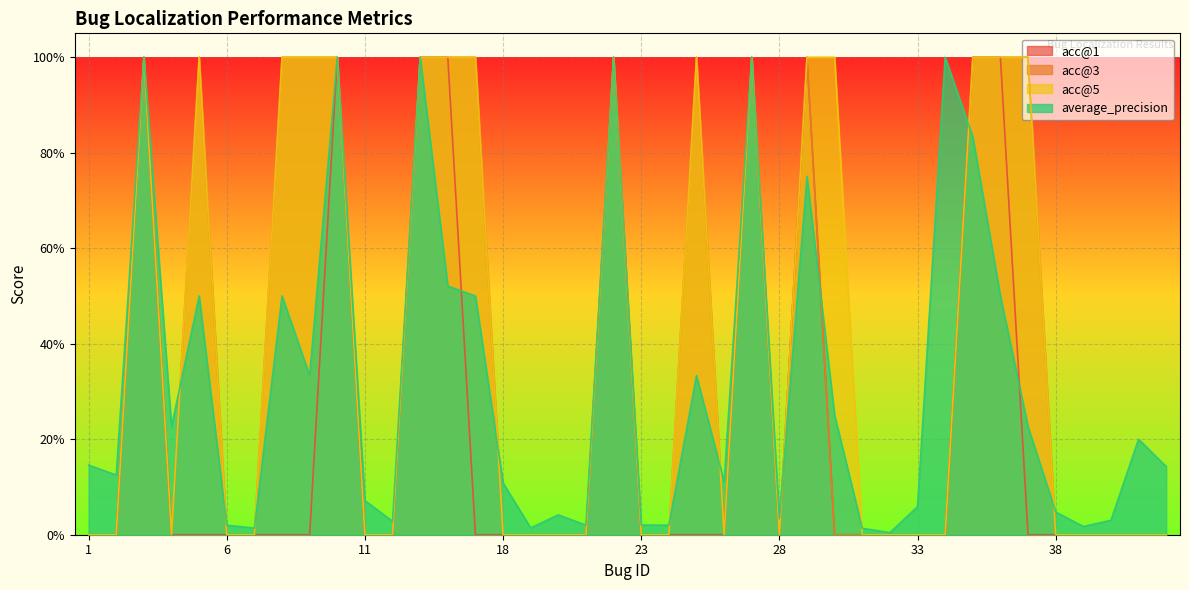

How many lines are shown in the chart?

4